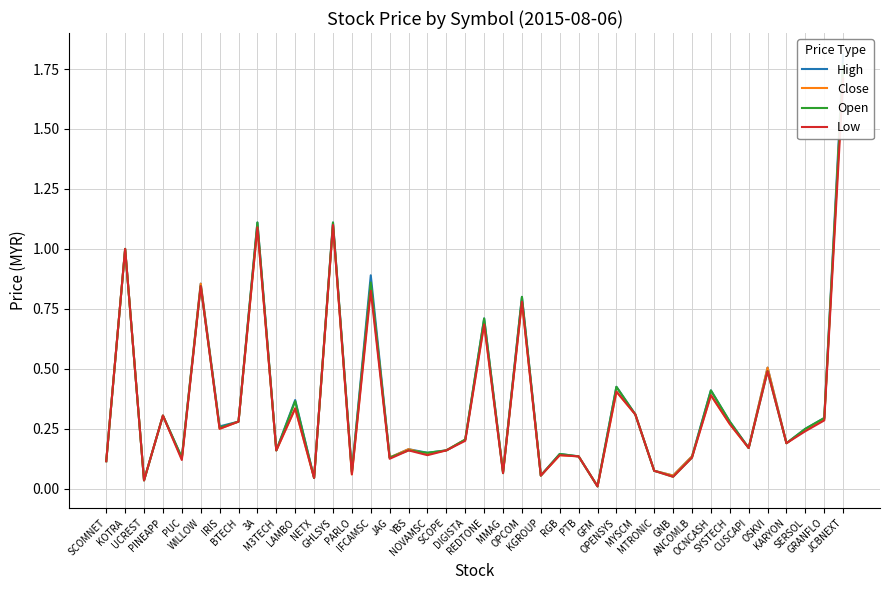

Which has a higher value, PARLO or CUSCAPI?

CUSCAPI